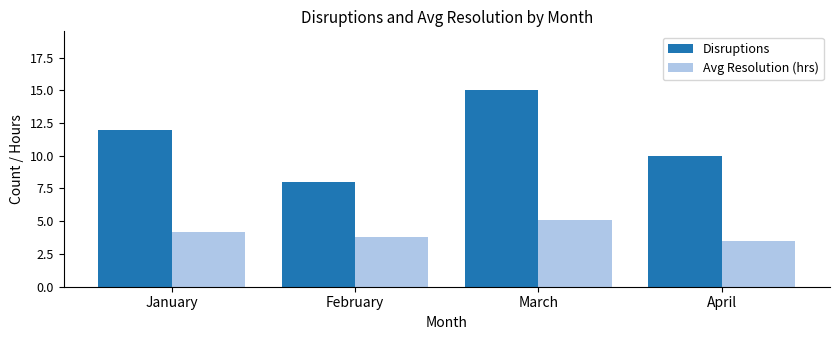

Reading left to right, extract all data points from this chart.

Disruptions: January=12.0	February=8.0	March=15.0	April=10.0
Avg Resolution (hrs): January=4.2	February=3.8	March=5.1	April=3.5